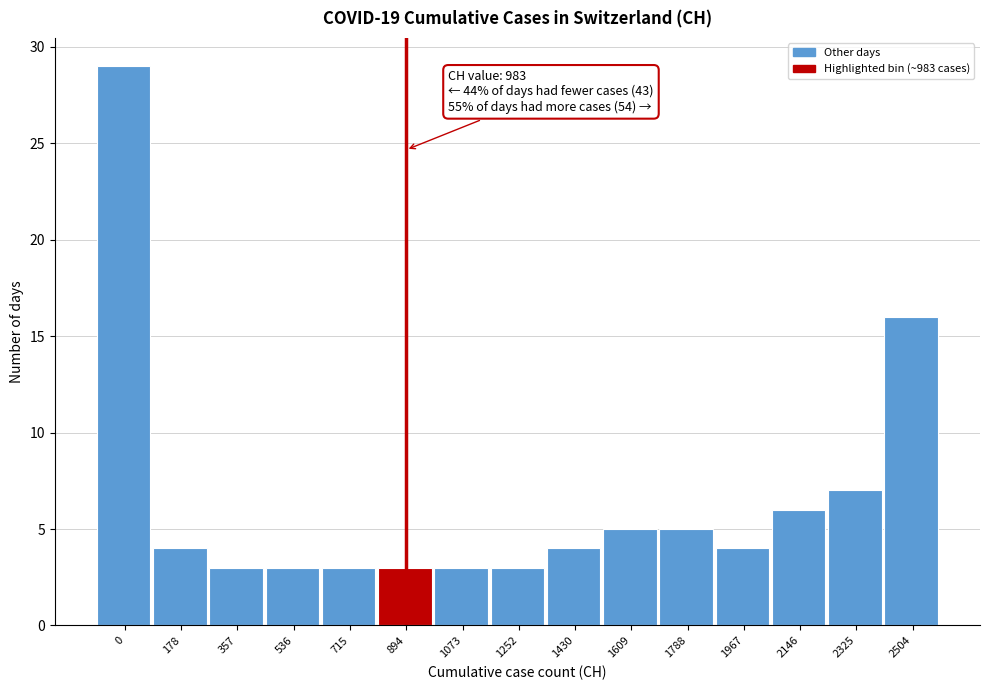

Reading left to right, what are all the values shown in this chart?

0=29	178=4	357=3	536=3	715=3	894=3	1073=3	1252=3	1430=4	1609=5	1788=5	1967=4	2146=6	2325=7	2504=16